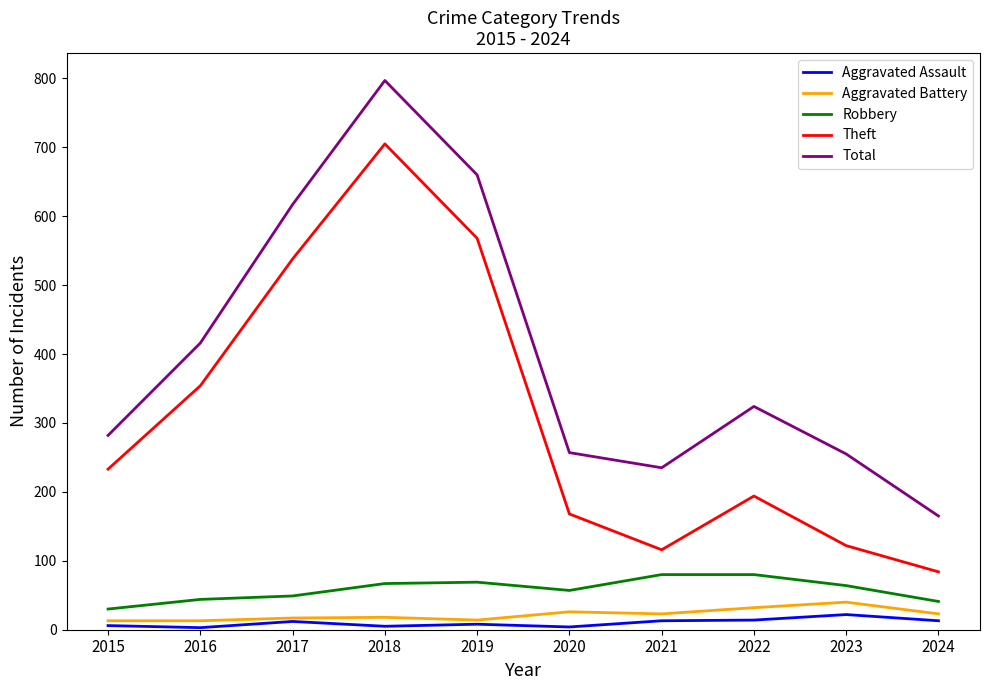

Between 2020 and 2024, which series saw the biggest shift?

Total